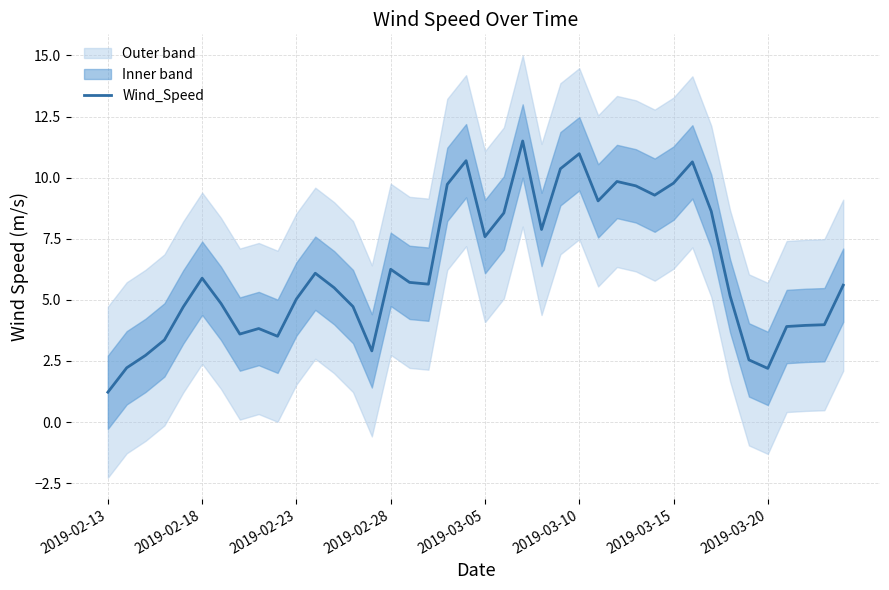

What is the minimum value shown in the chart?

1.2